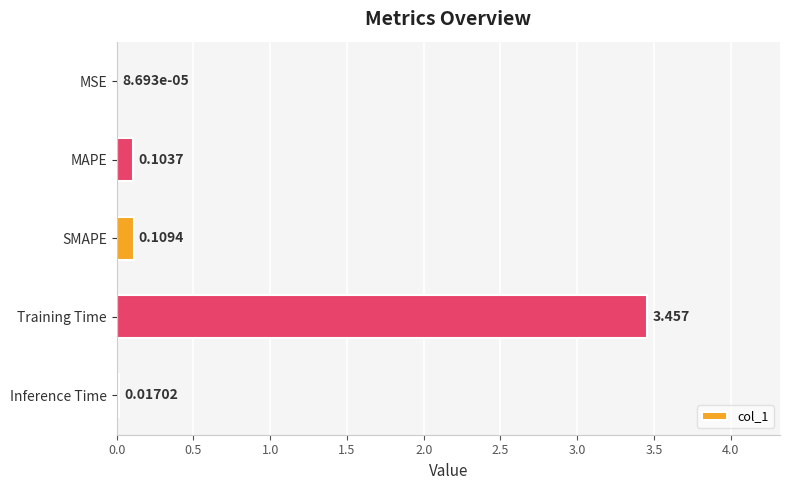

Where is the data nearest to the value 1?

SMAPE